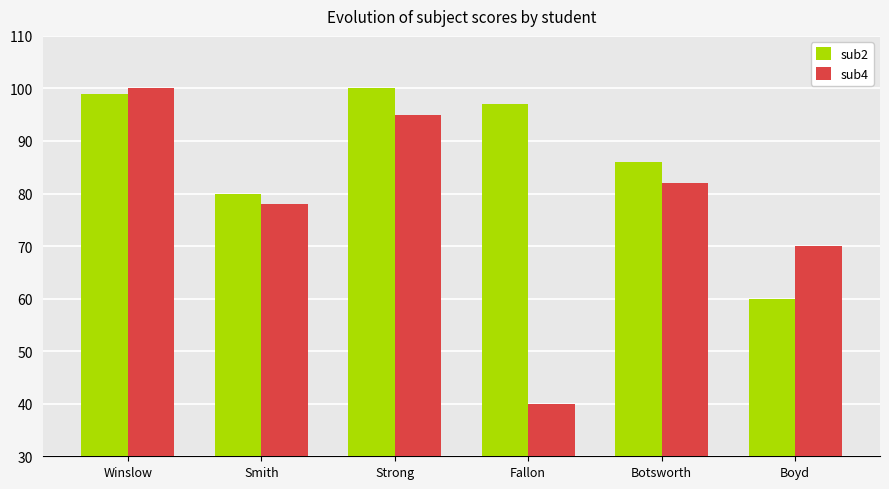

At Winslow, list the series in order from largest to smallest.

sub4, sub2